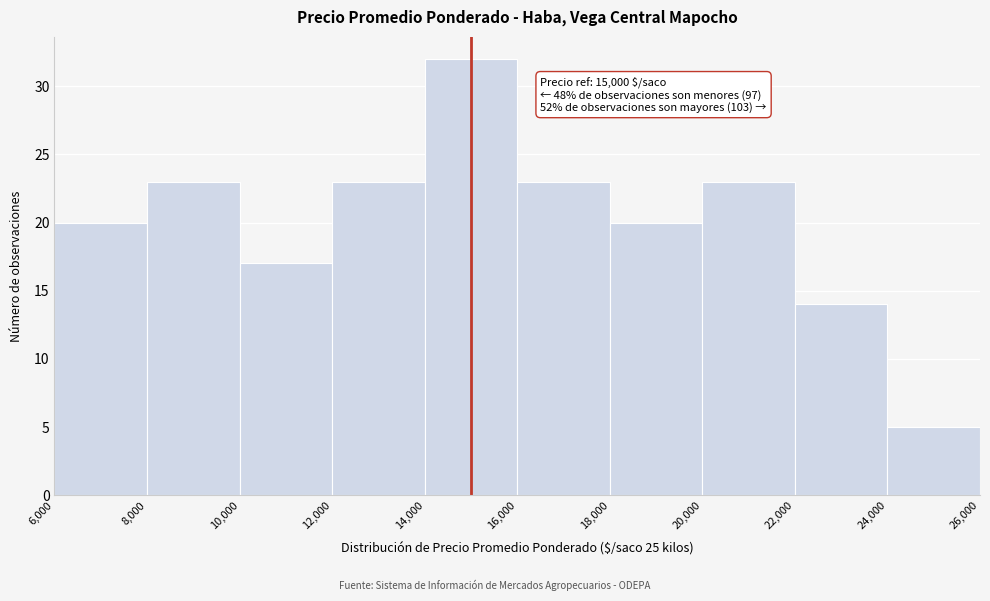

Which range on the x-axis has the tallest bar?

14,000 to 16,000